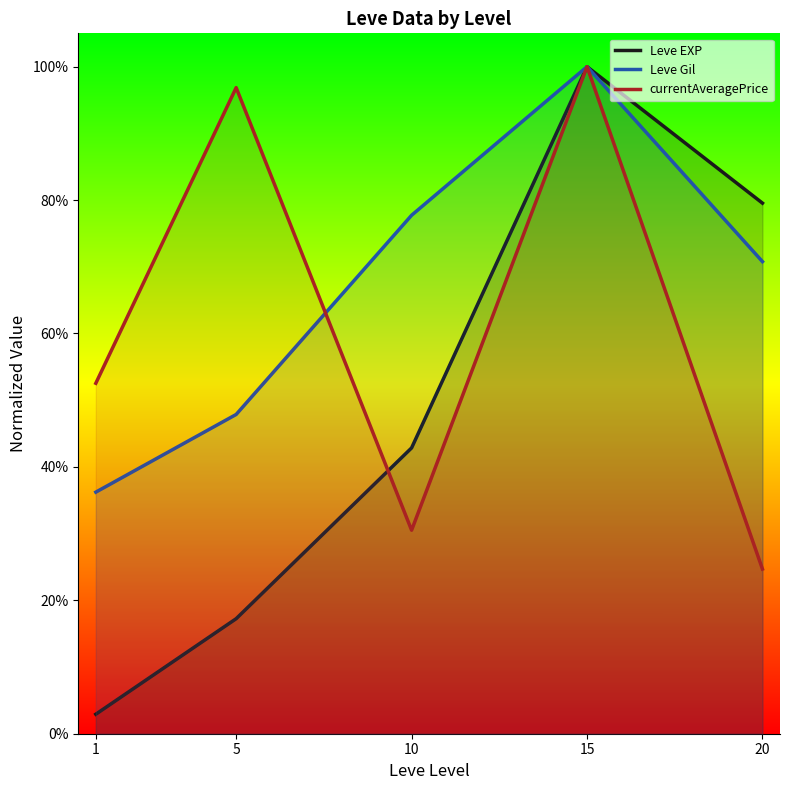

True or false: Leve EXP and Leve Gil cross at least once.

False